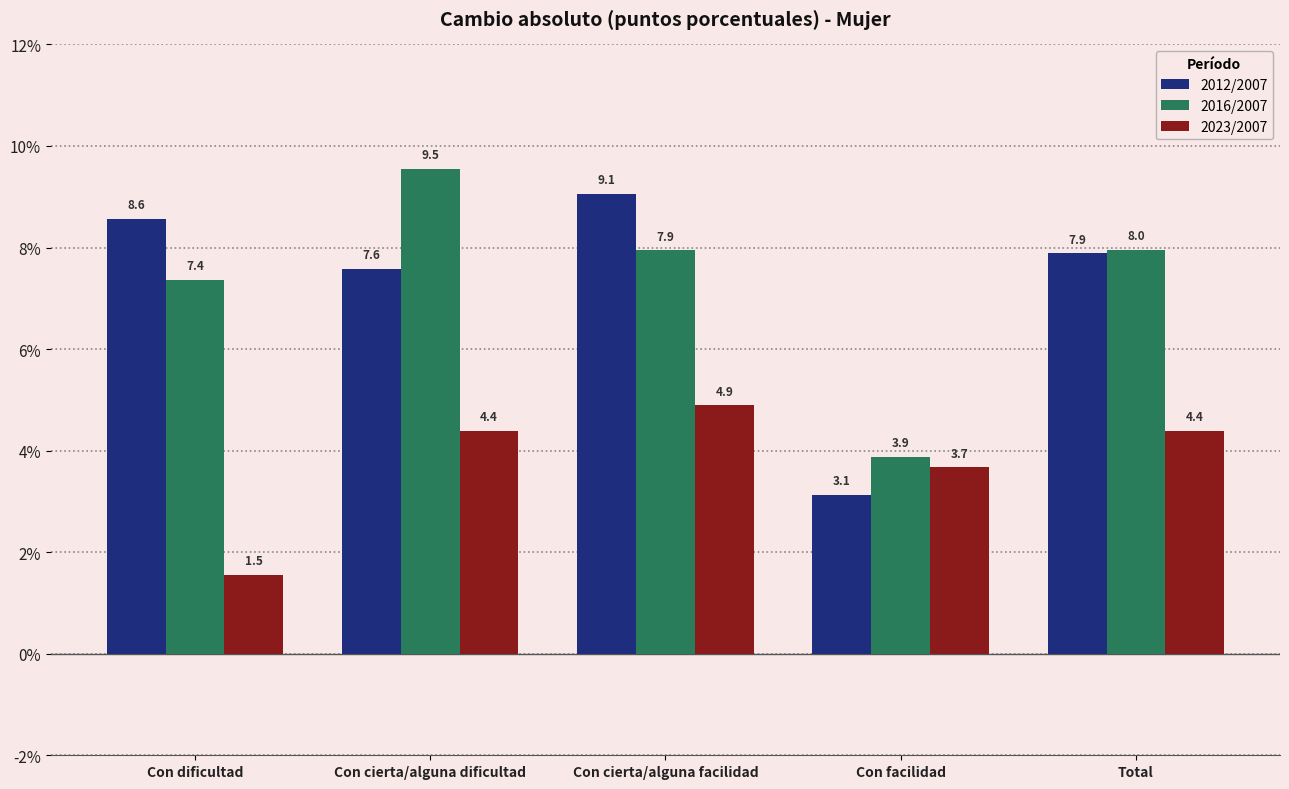

What is the difference between the maximum and minimum values in the 2023/2007 series?

3.3